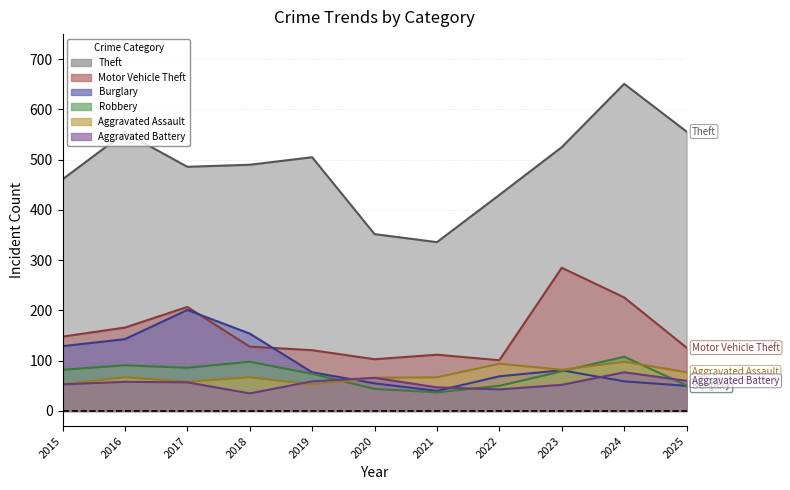

Which category has the lowest value in the Theft series?

2021